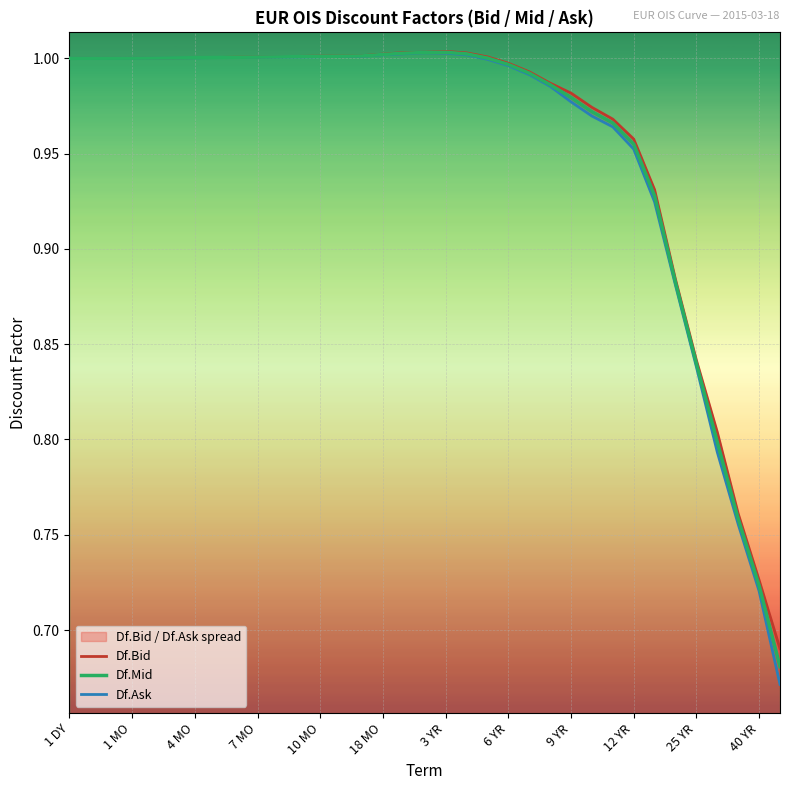

List the series in order of their overall mean, highest first.

Df.Bid, Df.Mid, Df.Ask